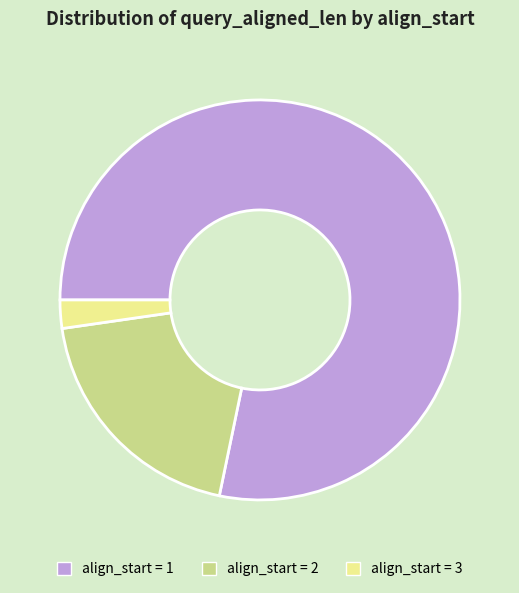

The align_start = 2 slice represents 13% of the pie. True or false?

False